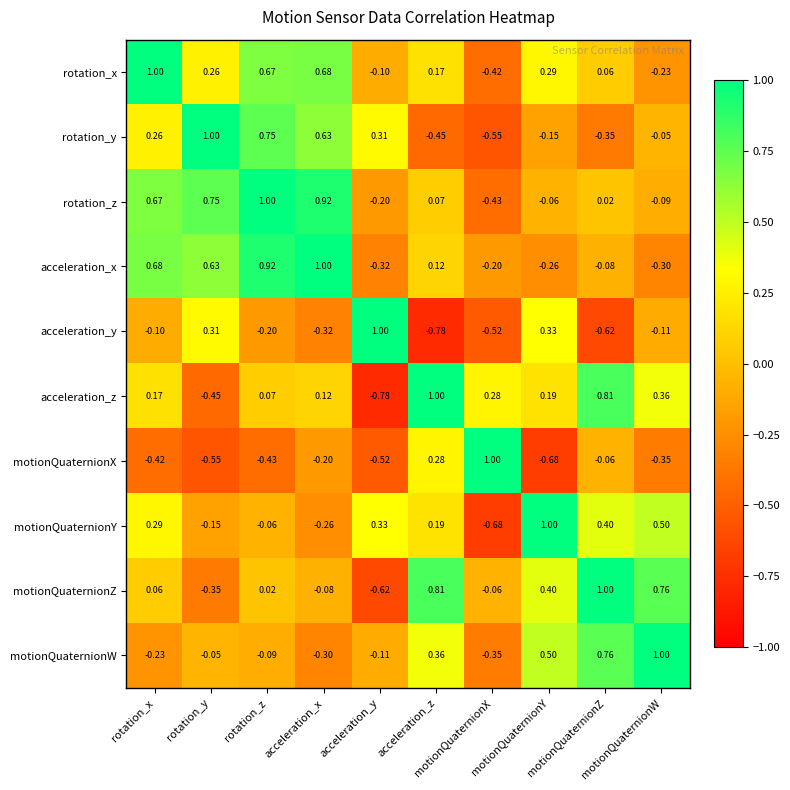

How many series are shown in this chart?

10